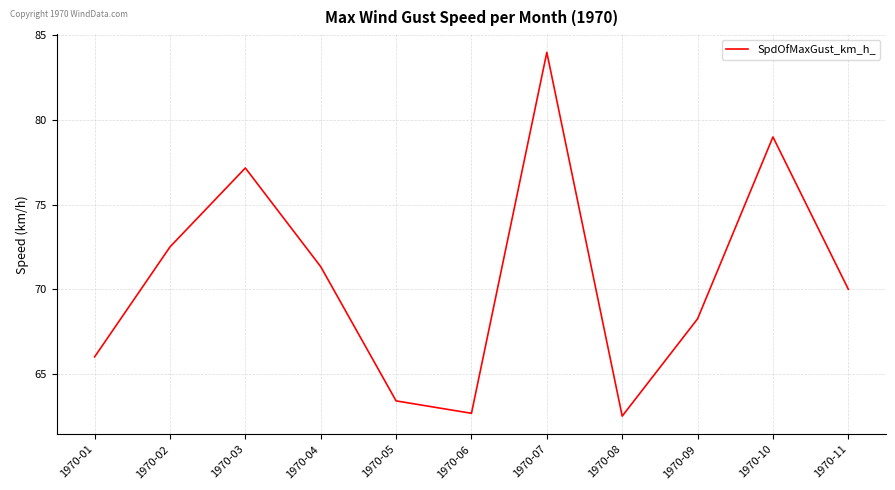

Count the number of categories in the chart.

11